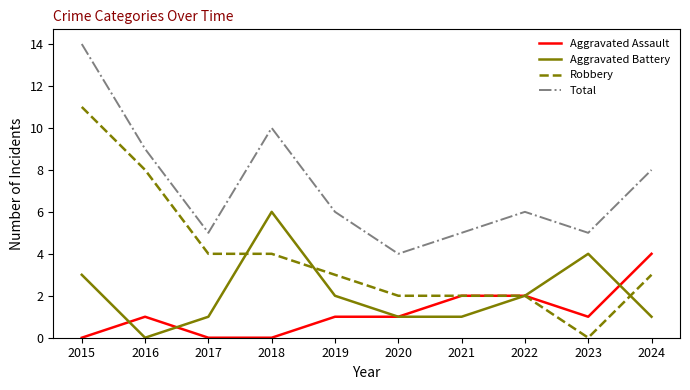

Which series has the largest total across all categories?

Total